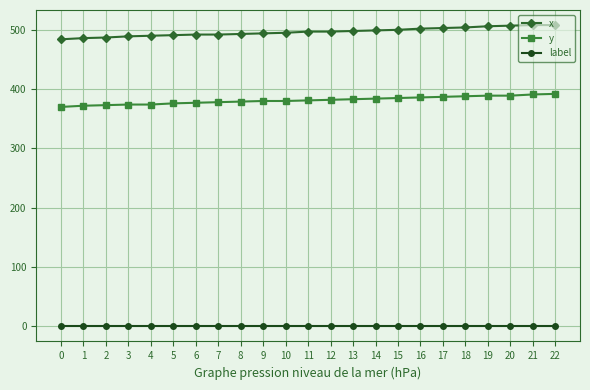

Rank the series by their average value, from highest to lowest.

x, y, label